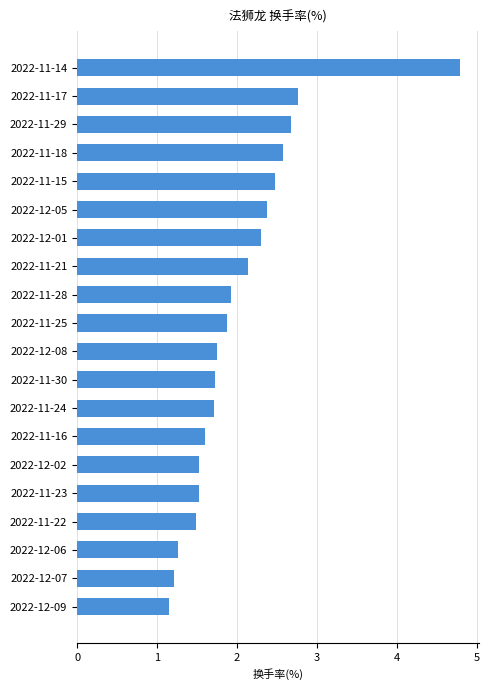

What is the greatest value displayed?

4.8